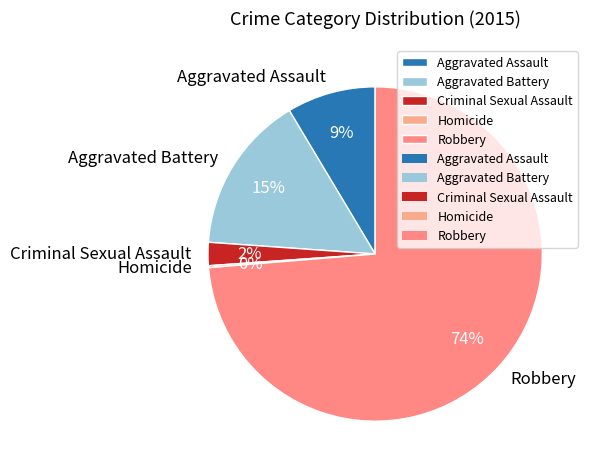

To the nearest percent, what is the difference between the largest and smallest slice percentages?

74%